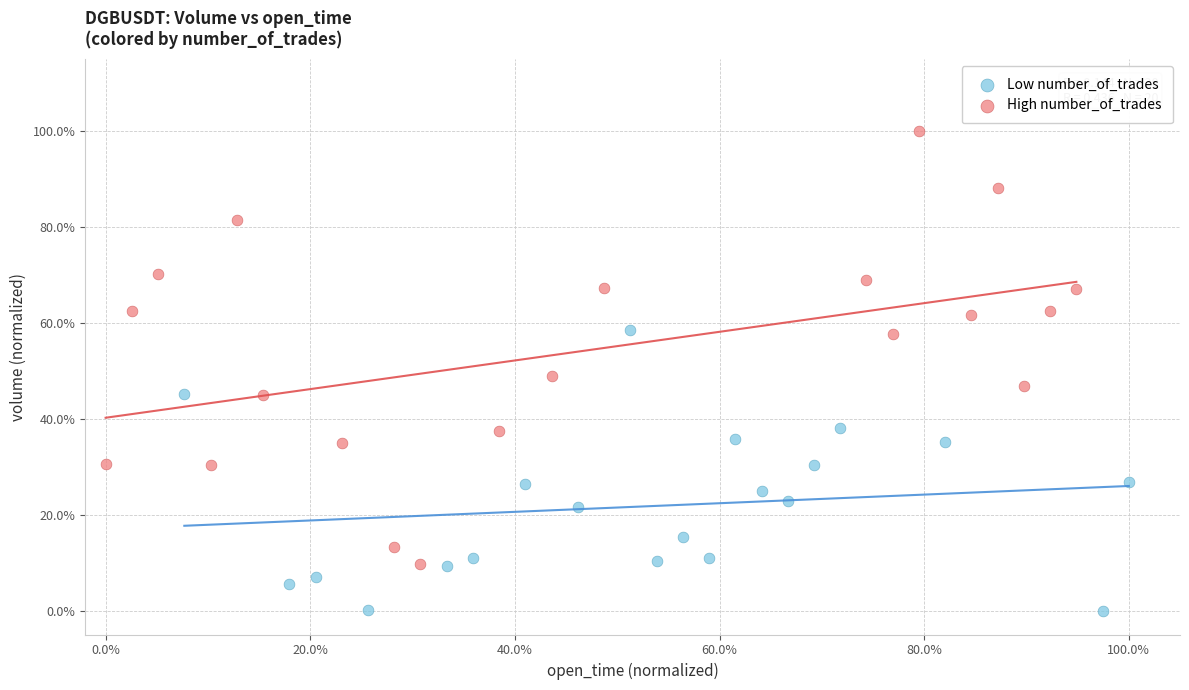

Which series reaches the maximum Y coordinate?

High number_of_trades